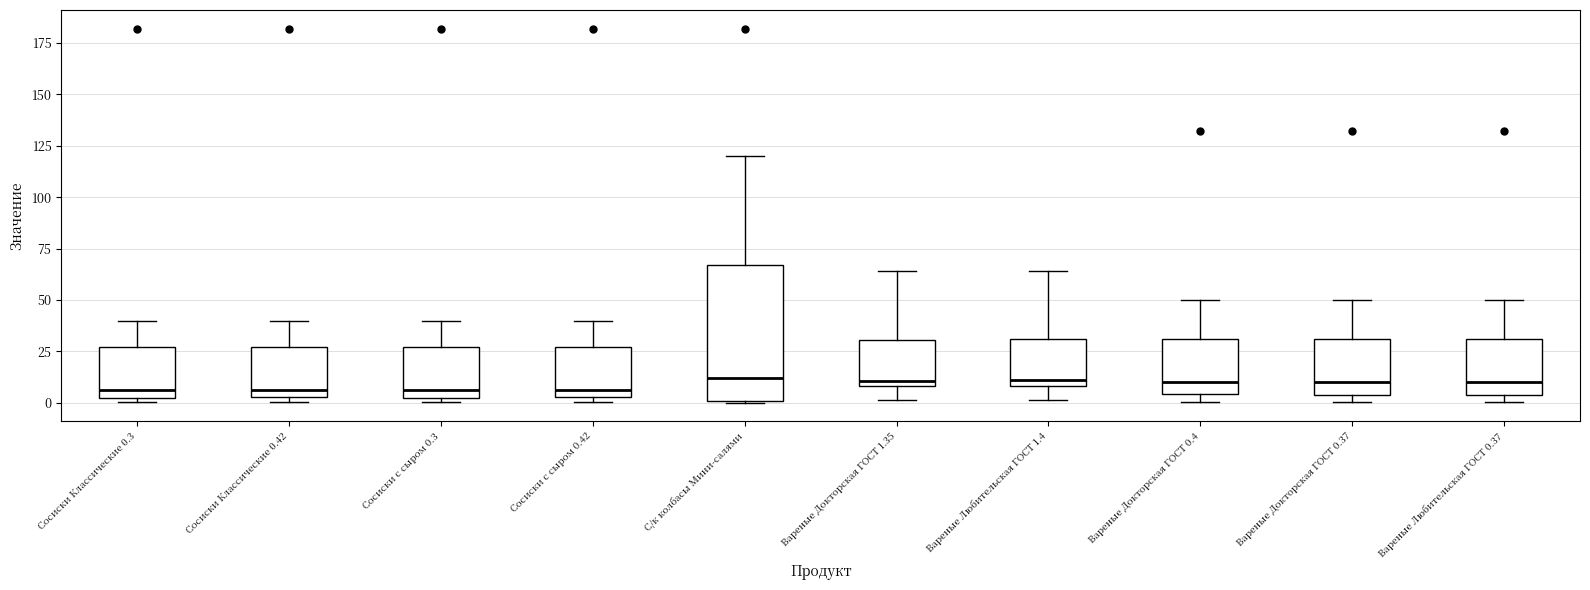

Comparing the boxes themselves (not the whiskers), which one is the tallest?

С/к колбасы Мини-салями